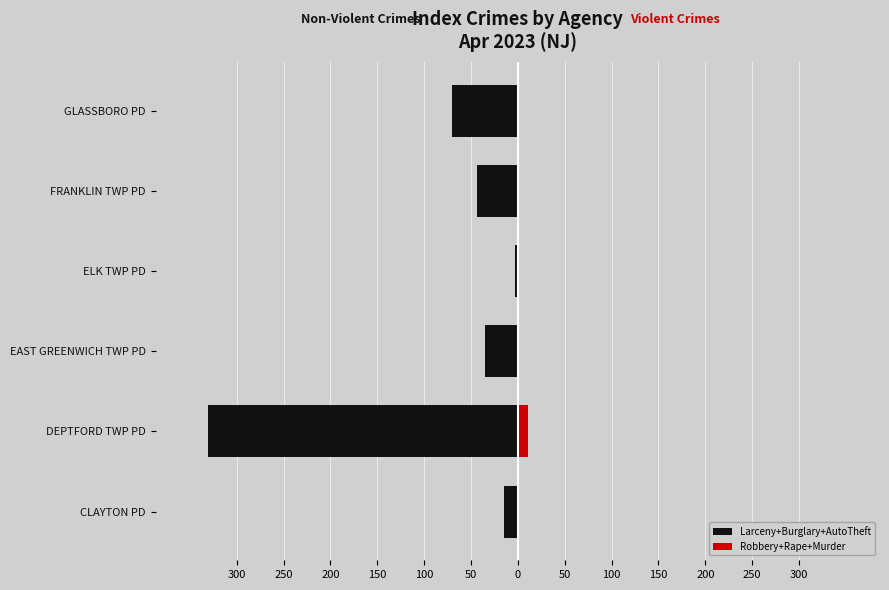

Read the Larceny+Burglary+AutoTheft value at CLAYTON PD, to the nearest 5.

-15